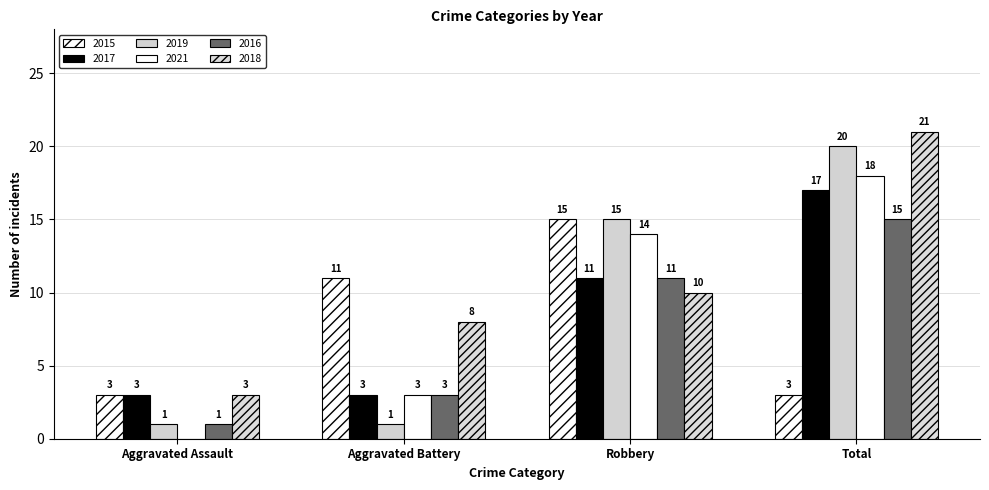

The value of 2017 at Total is 30. True or false?

False